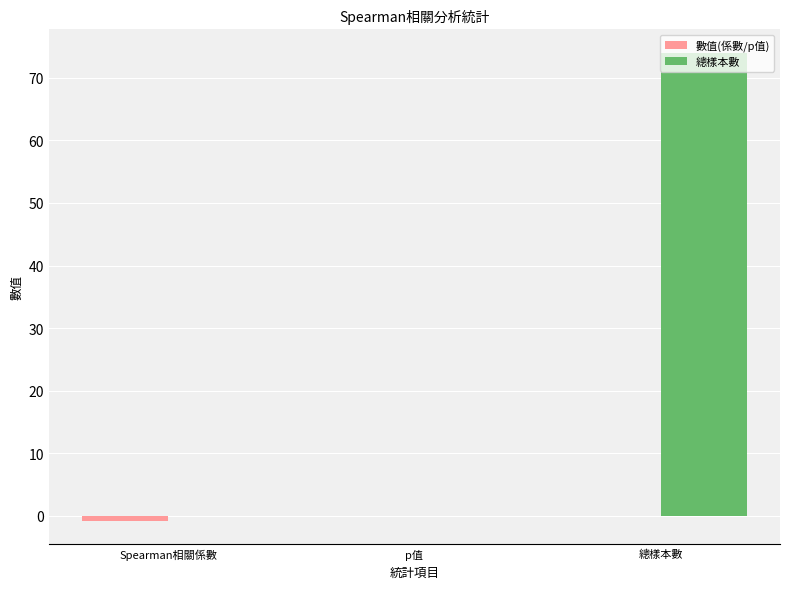

Which series changed the most between p值 and 總樣本數?

總樣本數